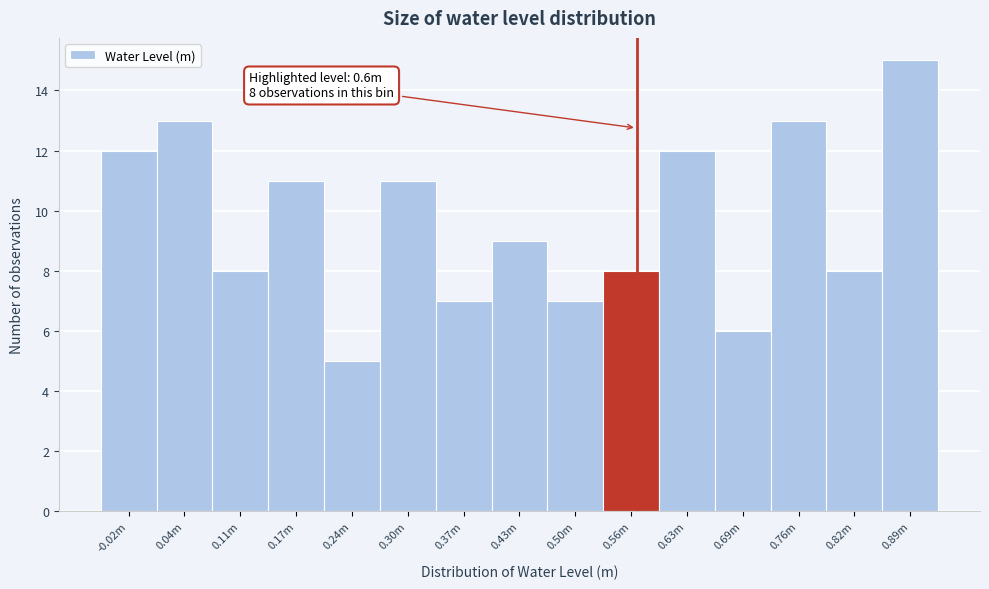

Reading right to left, what are all the values shown in this chart?

15	8	13	6	12	8	7	9	7	11	5	11	8	13	12